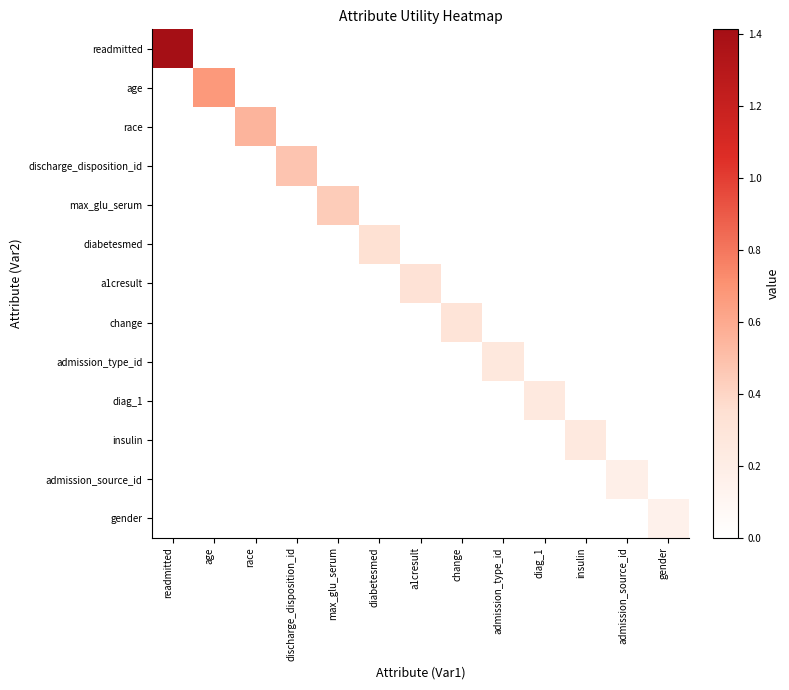

Which series has the widest spread of values?

readmitted